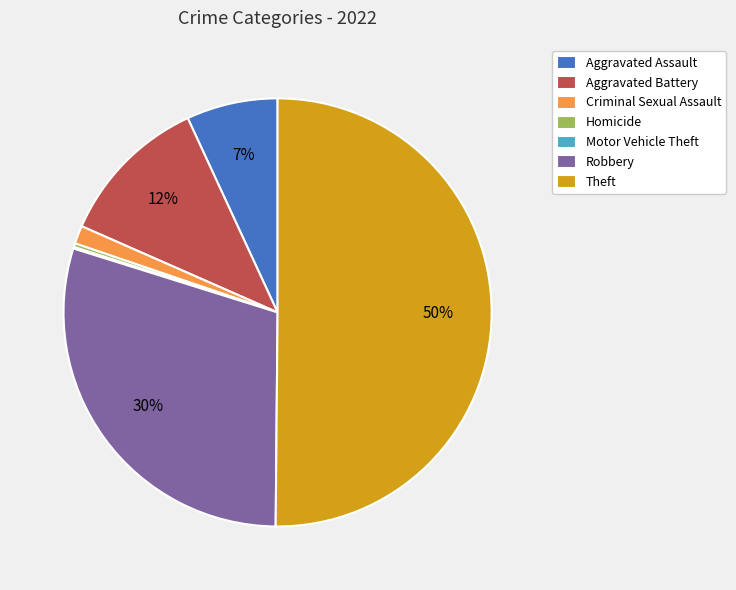

What is the majority slice?

Theft